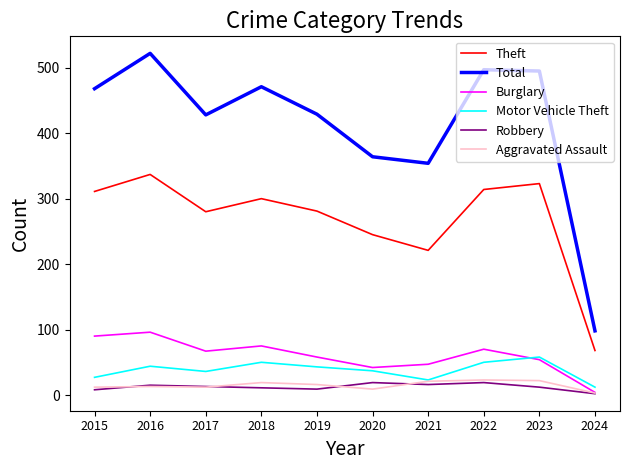

Which series has the largest total across all categories?

Total